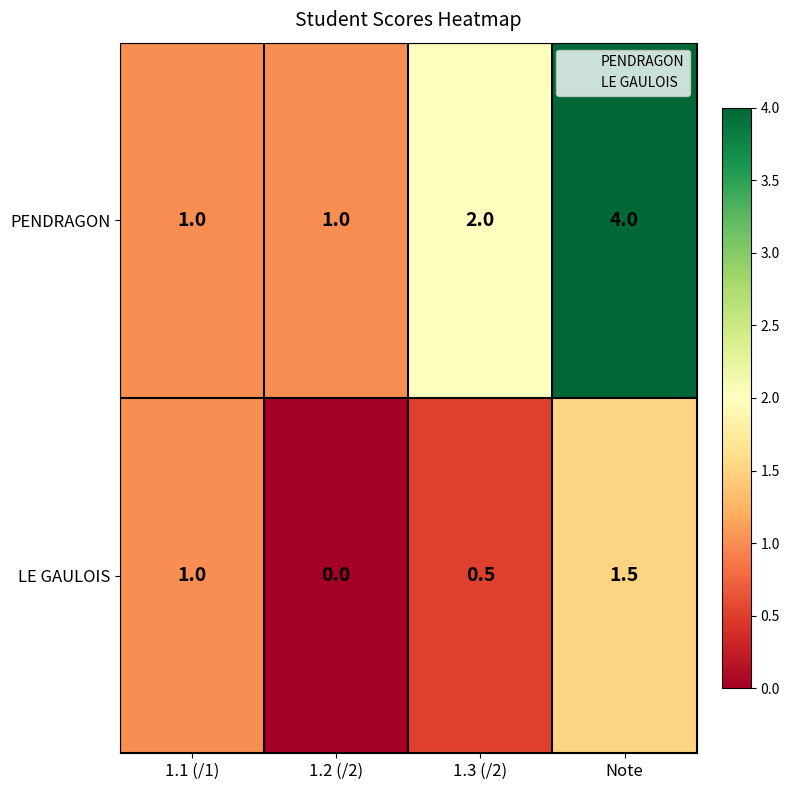

What is the difference between the maximum and minimum values in the PENDRAGON series?

3.0